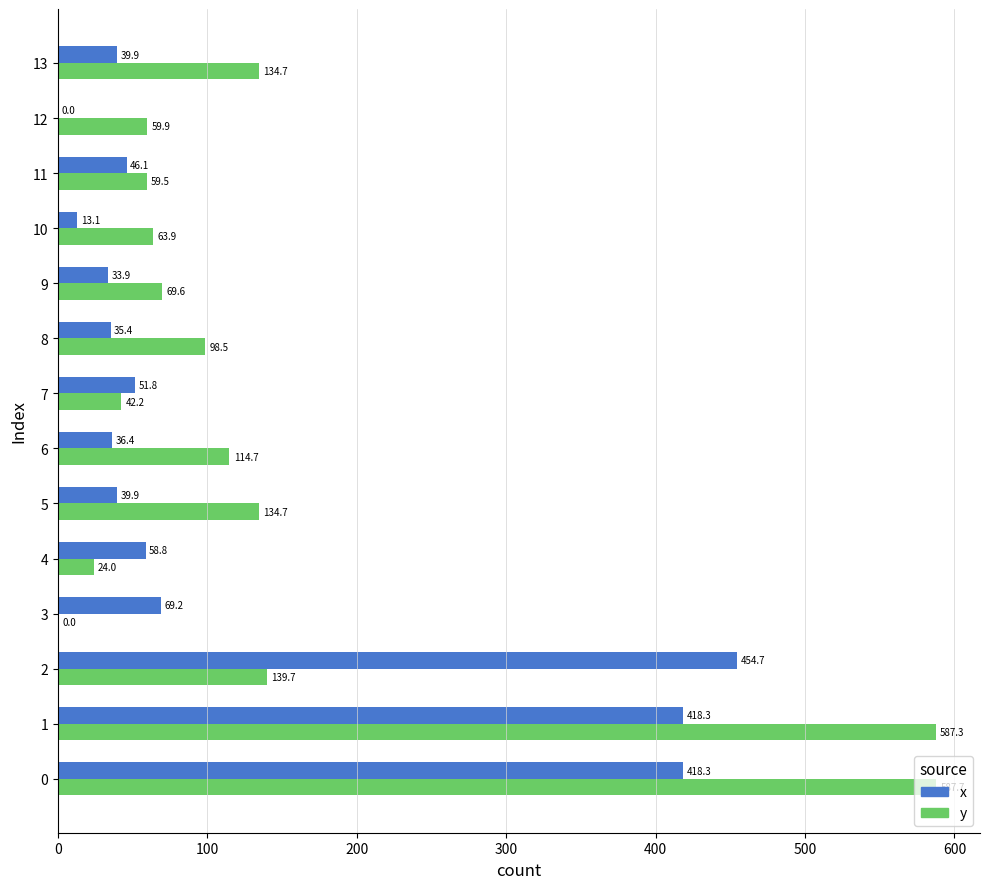

What is the greatest value displayed?

587.7